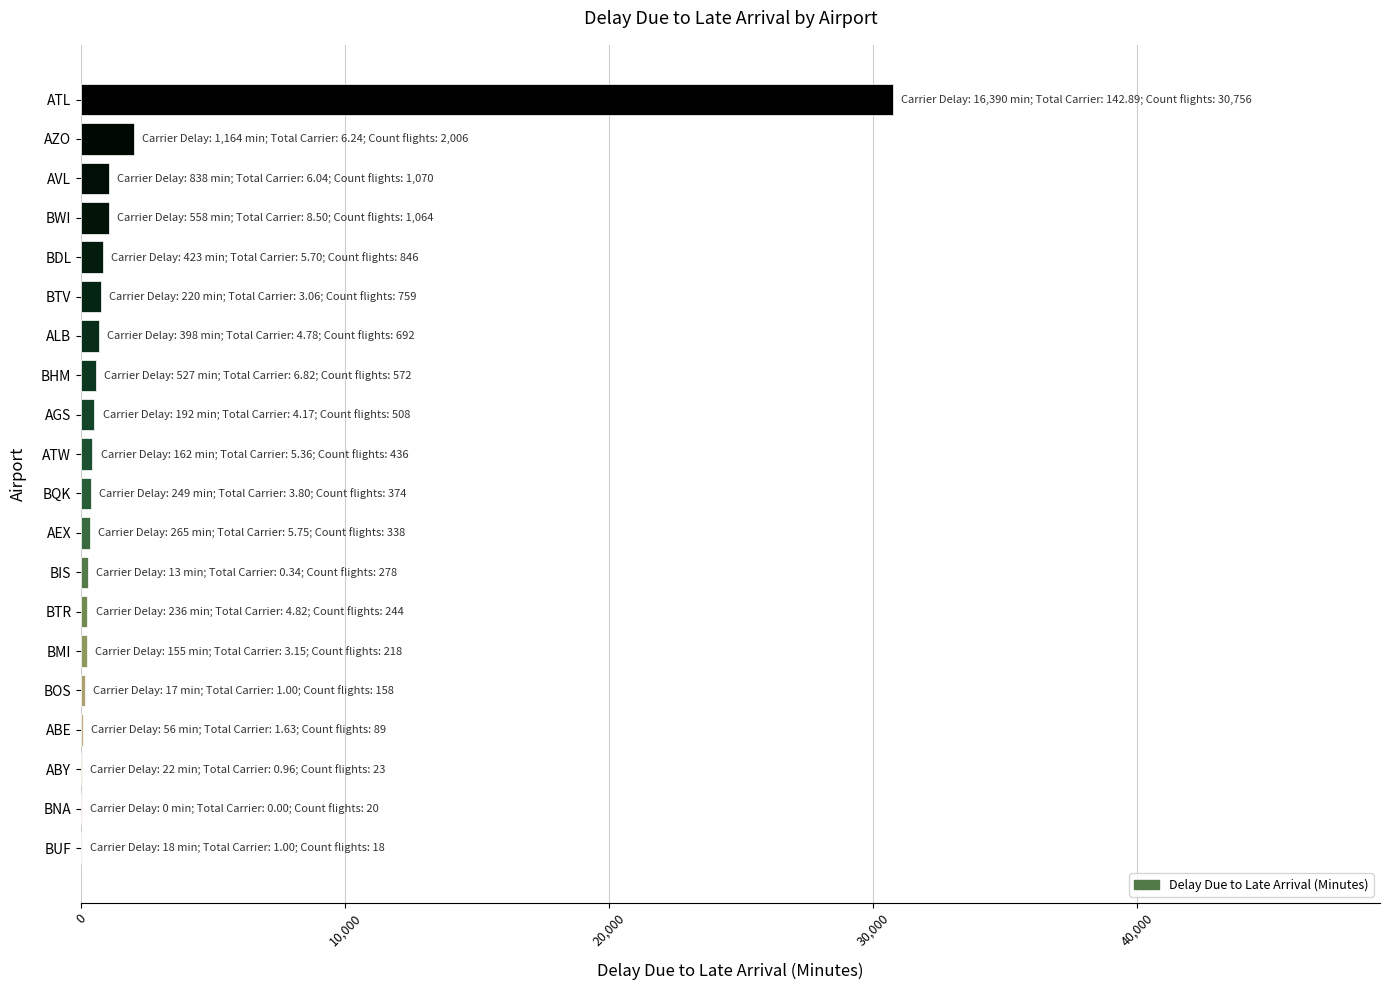

How many data points does each series have?

20